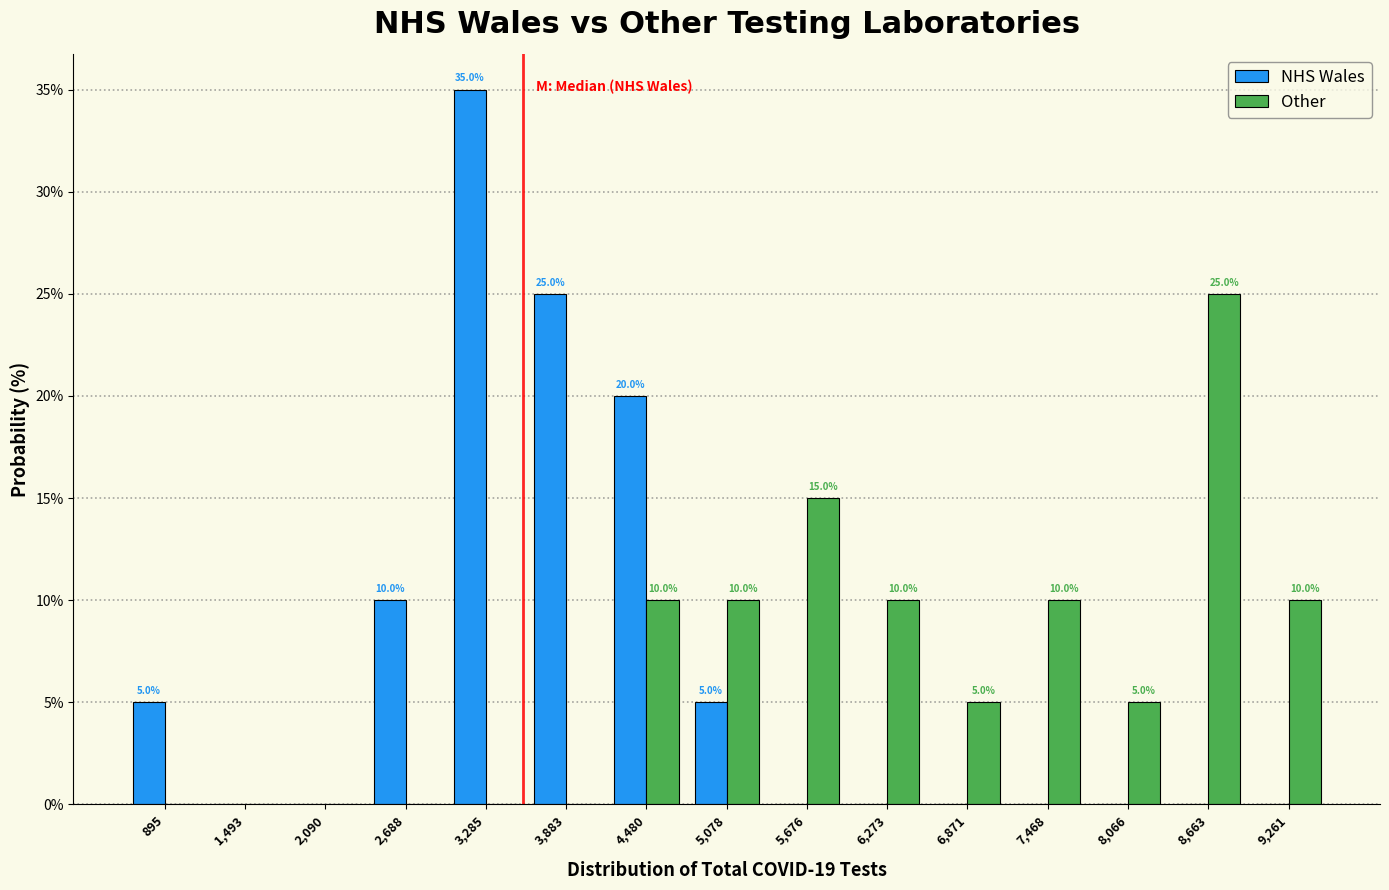

In the Other series, which range on the x-axis has the tallest bar?

8400 to 9000